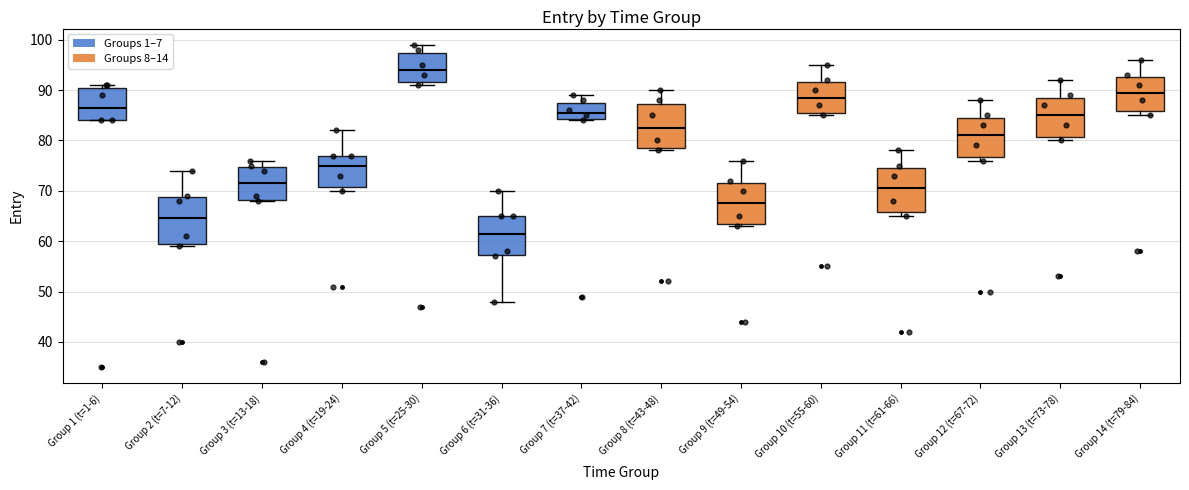

Reading left to right, transcribe this box plot: for each box, give where its median line is, the range the box spans, and where its two whiskers end, as read against the y-axis. The values are not printed on the chart, so give them approximately, as read against the axis.

Group 1 (t=1-6): median 87, box 84 to 91, whiskers 84 to 91 (just above the box's upper edge)
Group 2 (t=7-12): median 65, box 60 to 69, whiskers 59 to 74
Group 3 (t=13-18): median 72, box 68 to 75, whiskers 68 to 76
Group 4 (t=19-24): median 75, box 71 to 77, whiskers 70 to 82
Group 5 (t=25-30): median 94, box 92 to 97, whiskers 91 to 99
Group 6 (t=31-36): median 62, box 57 to 65, whiskers 48 to 70
Group 7 (t=37-42): median 86, box 84 to 88, whiskers 84 to 89
Group 8 (t=43-48): median 83, box 79 to 87, whiskers 78 to 90
Group 9 (t=49-54): median 68, box 64 to 72, whiskers 63 to 76
Group 10 (t=55-60): median 89, box 86 to 92, whiskers 85 to 95
Group 11 (t=61-66): median 71, box 66 to 75, whiskers 65 to 78
Group 12 (t=67-72): median 81, box 77 to 85, whiskers 76 to 88
Group 13 (t=73-78): median 85, box 81 to 89, whiskers 80 to 92
Group 14 (t=79-84): median 90, box 86 to 93, whiskers 85 to 96